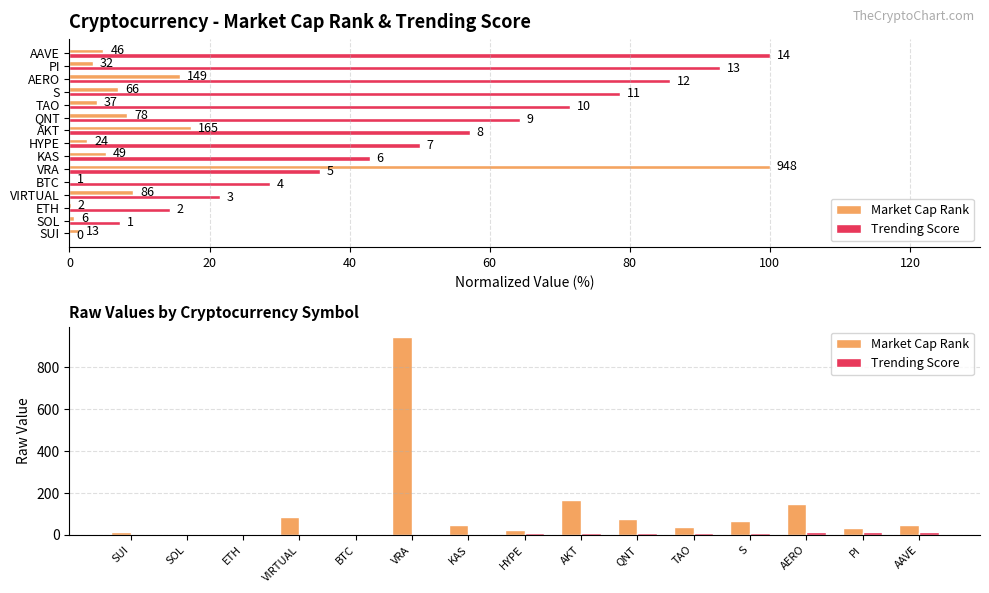

Reading left to right, list all the values displayed in this chart.

Market Cap Rank: 13	6	2	86	1	948	49	24	165	78	37	66	149	32	46
Trending Score: 0	1	2	3	4	5	6	7	8	9	10	11	12	13	14